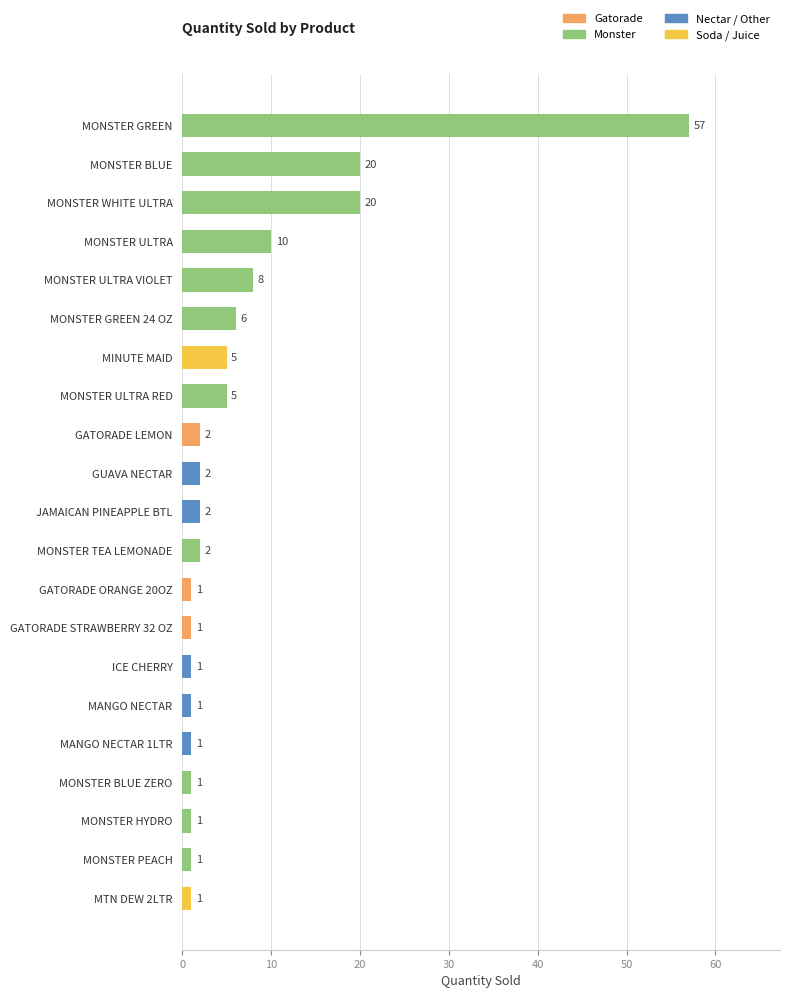

Which has a higher value, MONSTER ULTRA VIOLET or MONSTER WHITE ULTRA?

MONSTER WHITE ULTRA